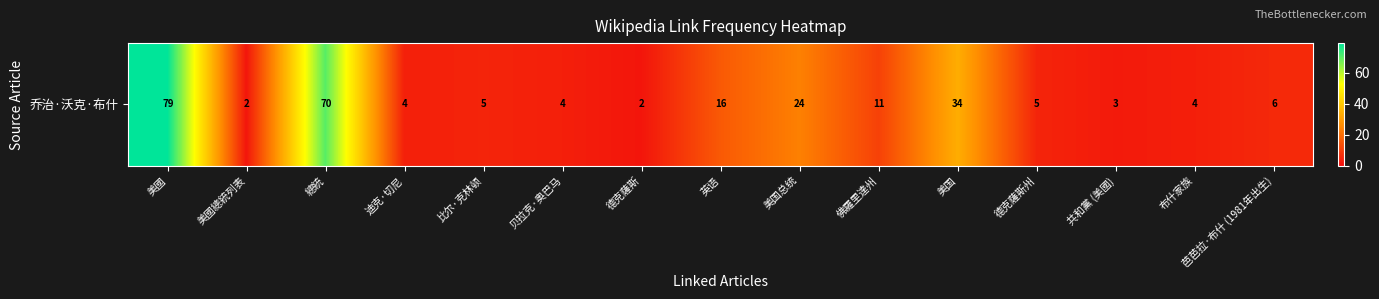

What is the difference between the maximum and minimum values?

77